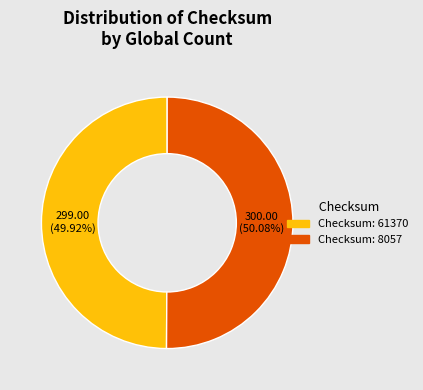

Is there a majority slice in this chart?

Yes